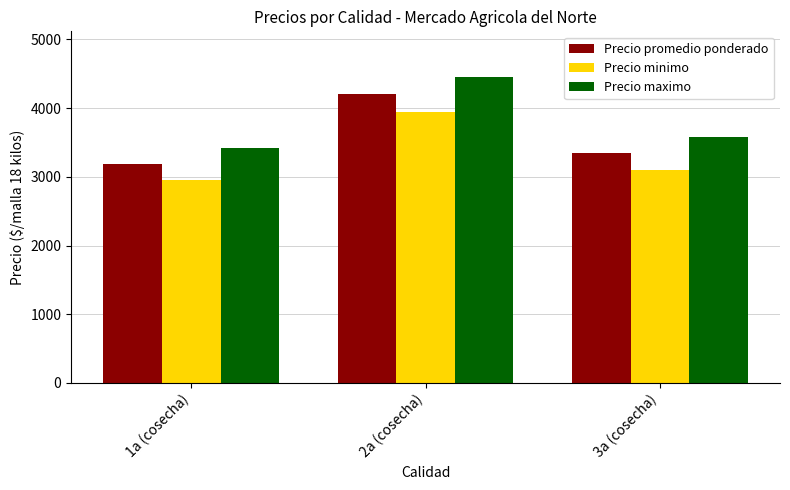

Does the chart contain stacked bars?

No